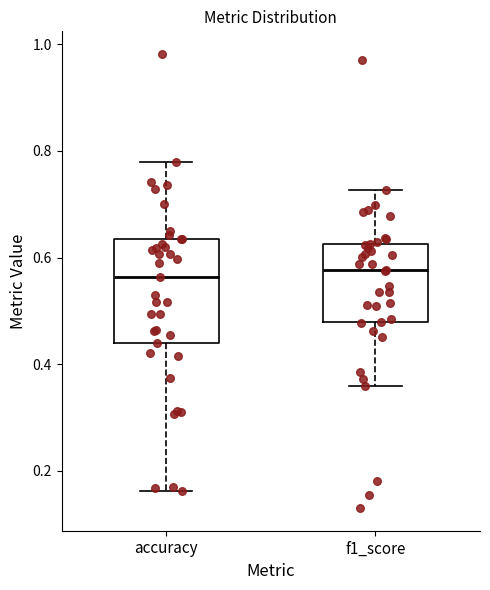

Reading left to right, transcribe this box plot: for each box, give where its median line is, the range the box spans, and where its two whiskers end, as read against the y-axis. The values are not printed on the chart, so give them approximately, as read against the axis.

accuracy: median 0.56, box 0.44 to 0.64, whiskers 0.16 to 0.78
f1_score: median 0.58, box 0.48 to 0.62, whiskers 0.36 to 0.72